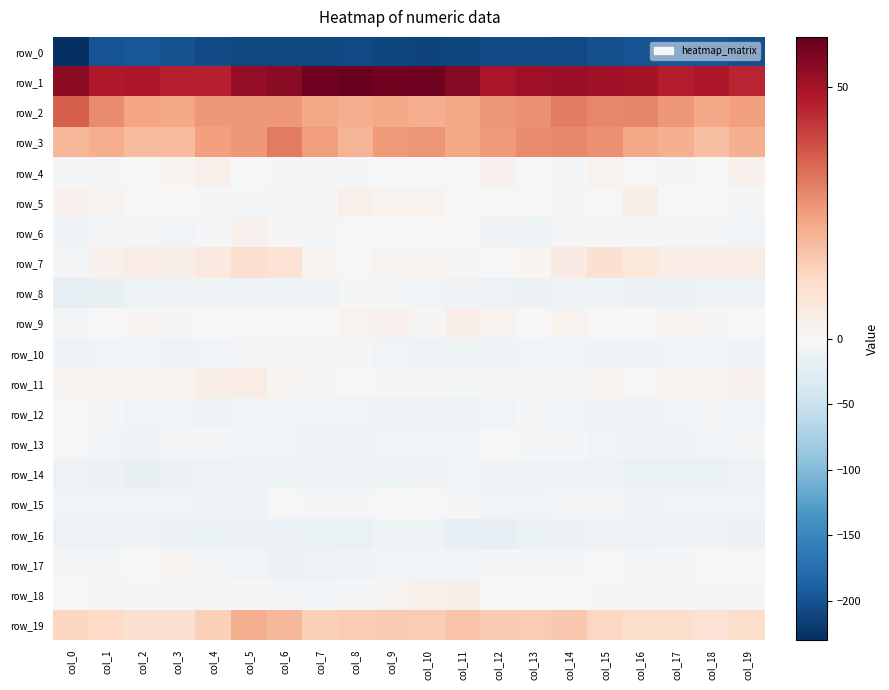

Reading left to right, transcribe all the data shown in this chart.

row_0: -228.9	-198.8	-195.8	-199.6	-205.2	-209.0	-208.9	-208.6	-207.9	-210.5	-213.5	-211.3	-205.6	-205.3	-208.2	-202.9	-198.3	-197.0	-196.2	-202.1
row_1: 53.6	48.2	48.4	46.4	46.6	52.5	54.3	58.1	59.3	58.0	58.4	54.9	49.0	50.7	51.9	51.1	49.9	47.3	48.3	45.6
row_2: 35.9	28.5	23.8	23.3	25.8	26.1	26.1	23.1	21.9	22.8	21.9	23.0	26.6	27.5	30.9	28.9	29.2	25.9	22.9	24.5
row_3: 20.1	21.7	19.0	19.0	24.5	25.9	31.3	25.1	20.2	25.6	26.6	23.2	25.7	28.6	28.7	27.5	22.8	21.2	17.9	21.5
row_4: -5.0	-3.0	-1.6	1.4	3.0	-1.3	-2.1	-3.3	-3.9	-0.8	-1.7	-1.5	2.5	-0.1	-3.2	2.3	0.2	-2.4	-0.5	2.8
row_5: 2.8	1.8	-1.6	-1.7	-3.0	-3.6	-4.8	-2.3	3.1	2.0	2.0	0.4	-1.1	-1.6	0.5	-1.3	3.6	0.3	-1.4	-2.3
row_6: -8.6	-3.5	-2.9	-5.6	-4.2	2.6	0.8	-2.9	-0.9	0.4	0.1	-1.7	-7.9	-9.0	-4.4	-3.0	-2.8	-2.2	-3.9	-5.8
row_7: -3.5	2.7	4.6	4.2	6.1	10.0	8.5	1.8	0.3	1.7	1.3	0.9	-0.5	1.2	4.9	8.9	6.2	4.5	4.6	4.3
row_8: -22.4	-16.5	-12.1	-12.6	-10.2	-12.6	-11.7	-9.8	-4.2	-3.4	-6.3	-8.0	-11.0	-13.0	-8.5	-9.2	-14.3	-13.3	-12.3	-11.5
row_9: -4.8	0.1	1.1	0.5	0.2	-1.5	-0.5	-0.6	2.2	2.6	0.5	3.9	1.9	0.3	2.1	-0.5	-0.1	1.7	0.8	0.3
row_10: -10.0	-6.9	-6.3	-8.0	-5.7	-2.0	-2.9	-4.6	-4.9	-6.3	-7.9	-9.2	-9.2	-7.0	-6.9	-7.6	-8.3	-6.2	-6.8	-8.1
row_11: 1.0	1.8	1.7	2.1	4.2	4.5	1.0	-2.6	-1.6	-3.3	-2.0	-2.5	-3.8	-4.8	-2.7	1.7	-0.0	1.4	1.7	2.8
row_12: -0.7	-4.9	-5.6	-5.4	-7.7	-6.0	-5.6	-6.8	-5.9	-7.9	-7.3	-9.2	-6.7	-4.9	-6.6	-7.6	-7.4	-6.3	-5.1	-5.9
row_13: -1.2	-6.5	-8.4	-2.8	-4.5	-5.5	-5.5	-8.9	-7.5	-6.6	-5.8	-5.6	-0.4	-3.7	-4.2	-5.9	-7.3	-9.0	-6.2	-2.4
row_14: -11.5	-13.0	-16.4	-13.1	-12.2	-11.6	-9.8	-10.6	-10.4	-10.0	-7.7	-7.0	-7.7	-9.5	-7.9	-11.1	-14.6	-14.8	-15.6	-12.3
row_15: -5.8	-6.6	-6.7	-6.1	-7.8	-7.2	-1.8	-2.0	-4.7	-0.3	-0.9	-3.8	-7.1	-5.8	-2.0	-5.3	-8.1	-7.0	-6.3	-6.0
row_16: -11.4	-12.1	-8.5	-12.6	-15.0	-13.3	-13.2	-15.8	-14.7	-10.7	-12.6	-18.3	-18.4	-15.5	-12.9	-11.5	-12.0	-10.3	-9.5	-14.0
row_17: -3.6	-5.2	-1.4	1.1	-2.4	-7.0	-14.2	-12.4	-9.5	-6.2	-6.9	-5.5	-4.4	-4.1	-4.1	-1.7	-2.6	-4.3	0.3	-0.5
row_18: -1.4	-3.9	-3.0	-2.8	-2.0	0.7	-2.5	-6.9	-4.5	1.5	3.0	3.3	0.1	-0.3	-0.3	-5.3	-5.2	-3.9	-2.6	-3.2
row_19: 13.0	12.0	9.2	9.2	14.3	21.3	19.7	14.3	15.3	15.8	15.3	17.0	15.7	15.2	16.4	12.3	10.8	10.8	8.6	10.8